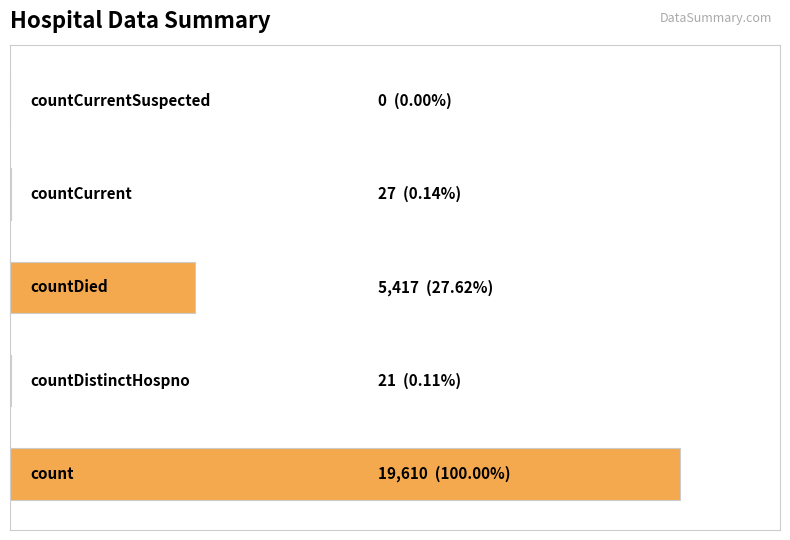

Where is the data nearest to the value 9805?

2